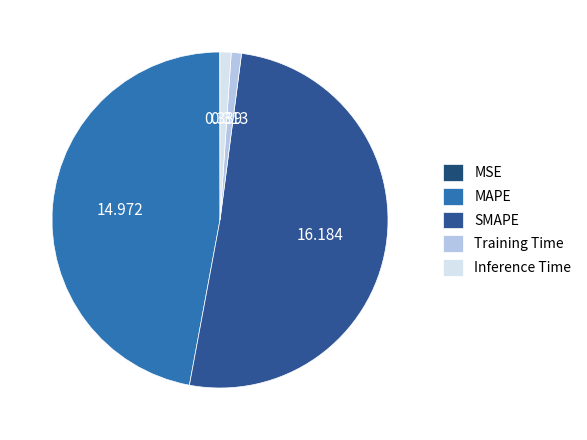

Combined, what portion of the pie is SMAPE and Inference Time?

51.9%